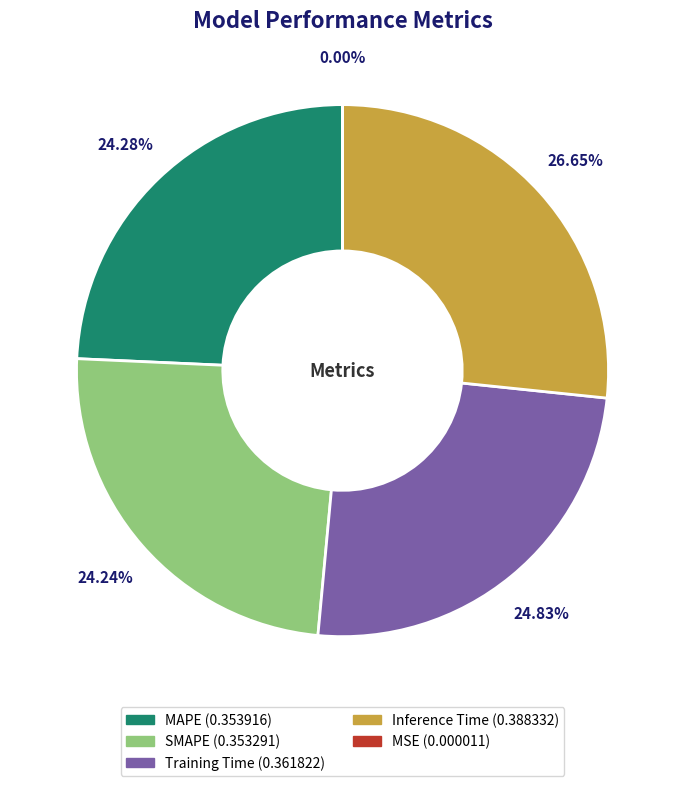

Combined, do SMAPE and MAPE account for over 50%?

No